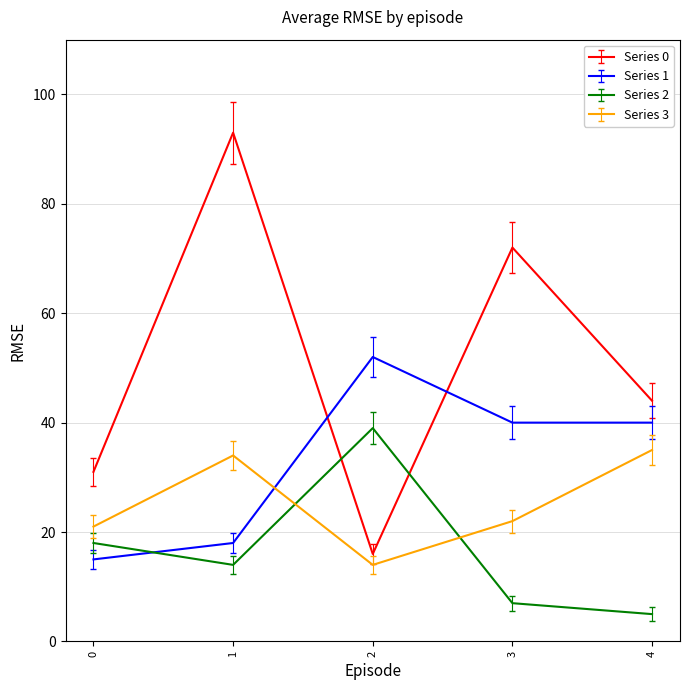

Reading left to right, transcribe all the data shown in this chart.

Series 0: 31	93	16	72	44
Series 1: 15	18	52	40	40
Series 2: 18	14	39	7	5
Series 3: 21	34	14	22	35